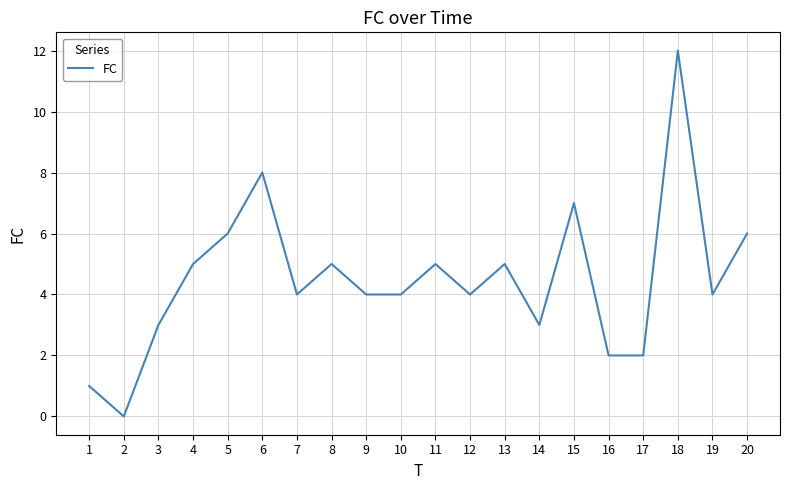

How many positive values are there?

19